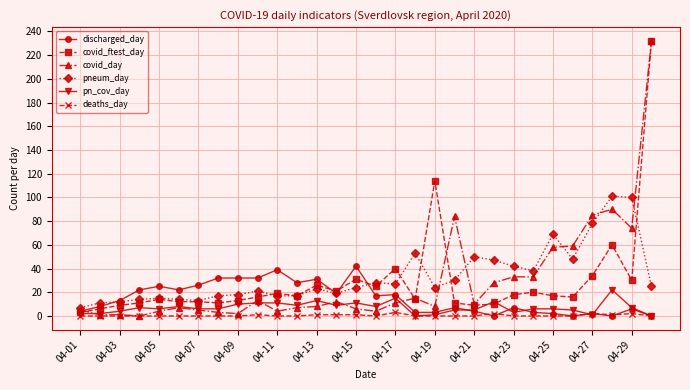

Count the number of data series in this chart.

6